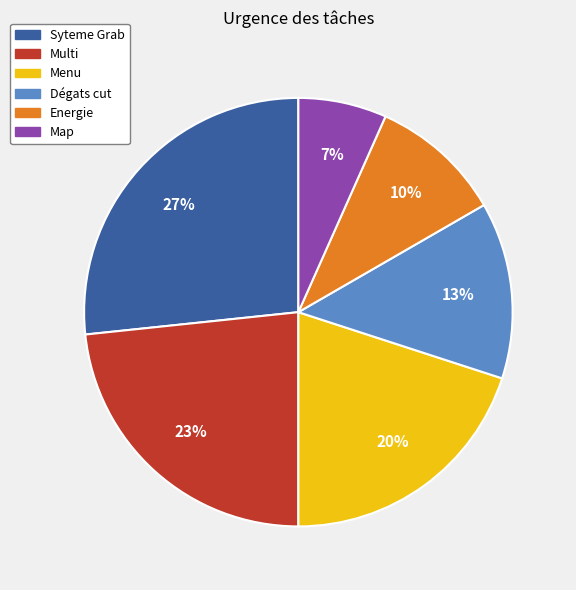

True or false: Syteme Grab accounts for 17% of the total.

False